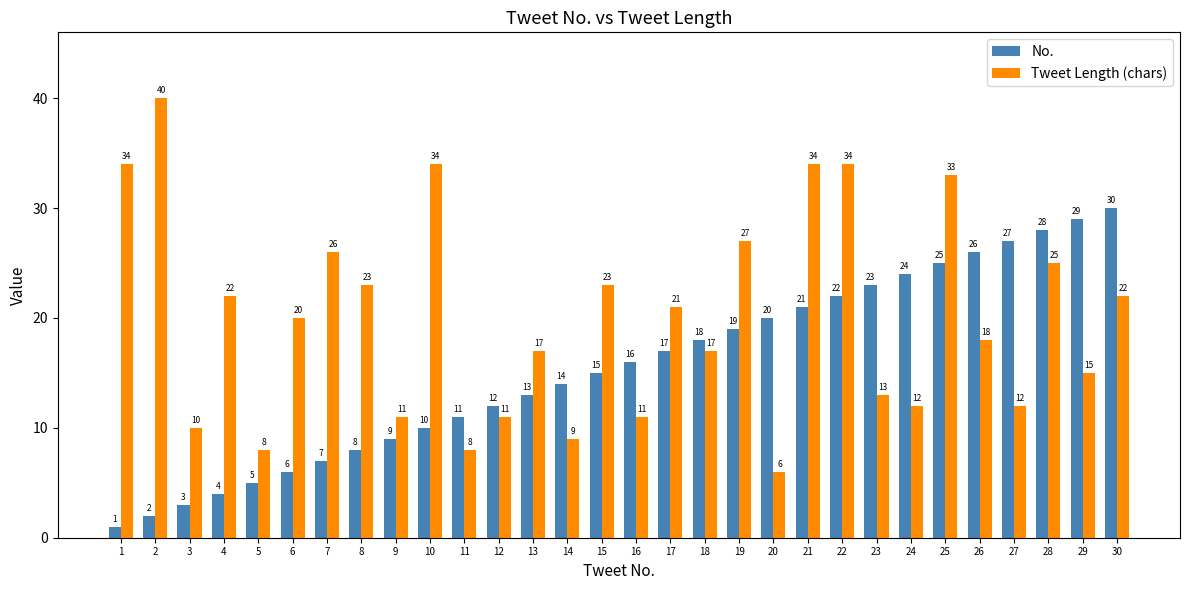

How many bars are there in total?

60